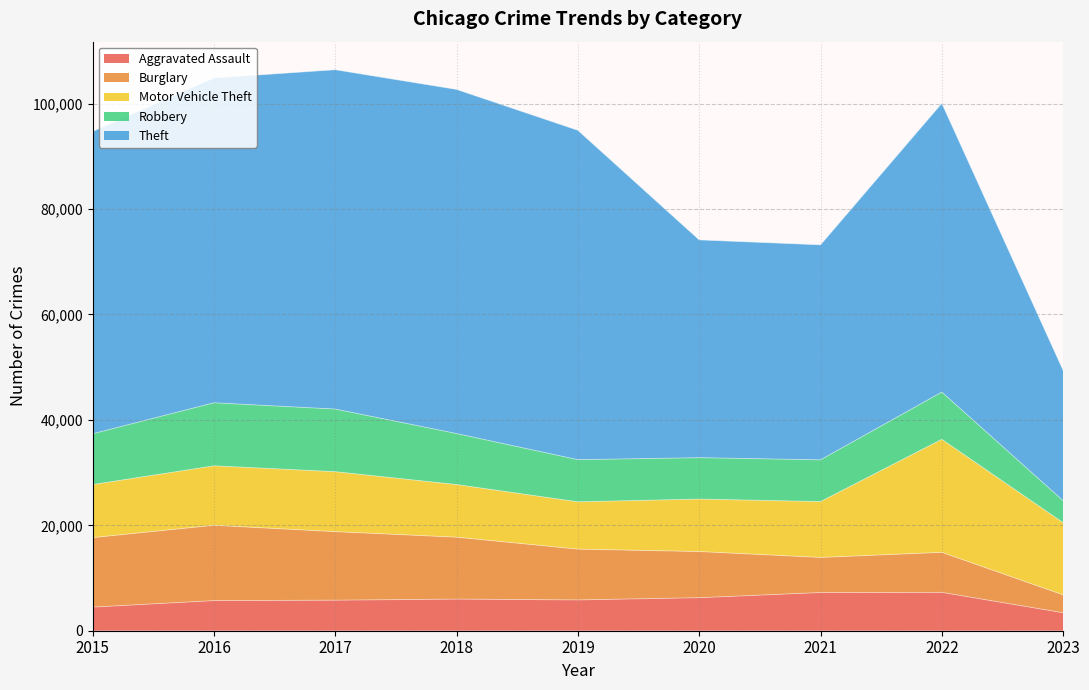

What is the value of the Aggravated Assault point at the 1st from the left?

4480